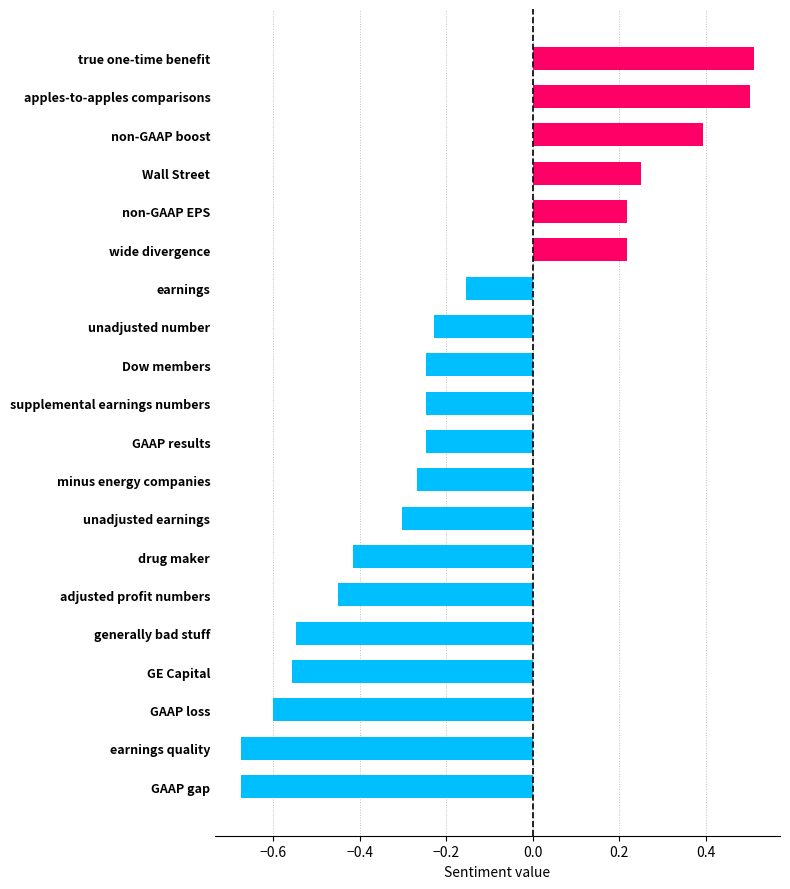

What is the difference between the maximum and minimum values?

1.2